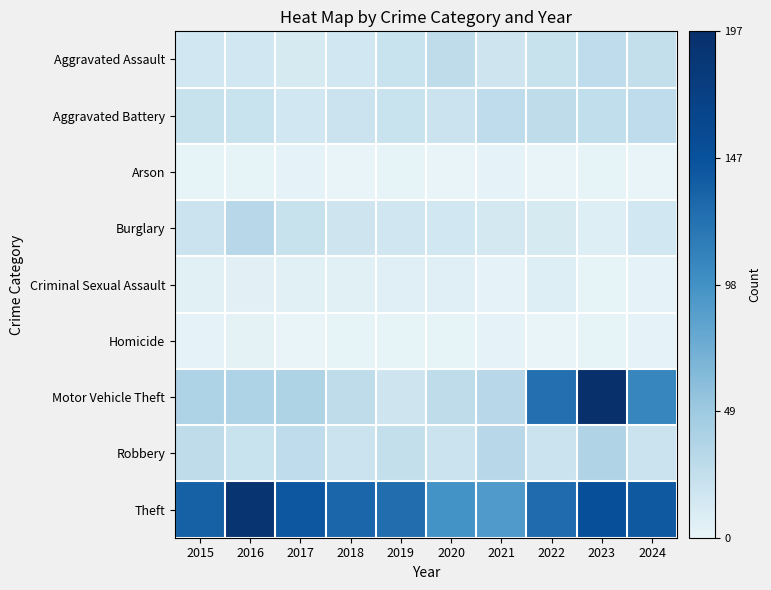

Reading left to right, what are all the values shown in this chart?

Aggravated Assault: 2015=15	2016=15	2017=12	2018=15	2019=21	2020=27	2021=17	2022=22	2023=28	2024=24
Aggravated Battery: 2015=22	2016=21	2017=15	2018=20	2019=21	2020=20	2021=28	2022=27	2023=26	2024=28
Arson: 2015=1	2016=1	2017=2	2018=0	2019=1	2020=0	2021=2	2022=0	2023=1	2024=0
Burglary: 2015=20	2016=32	2017=22	2018=17	2019=16	2020=15	2021=14	2022=12	2023=7	2024=15
Criminal Sexual Assault: 2015=5	2016=4	2017=5	2018=5	2019=6	2020=6	2021=2	2022=7	2023=1	2024=2
Homicide: 2015=2	2016=3	2017=0	2018=1	2019=1	2020=1	2021=2	2022=0	2023=1	2024=2
Motor Vehicle Theft: 2015=38	2016=38	2017=39	2018=27	2019=17	2020=27	2021=32	2022=124	2023=197	2024=107
Robbery: 2015=27	2016=21	2017=28	2018=20	2019=24	2020=20	2021=32	2022=20	2023=37	2024=20
Theft: 2015=135	2016=190	2017=143	2018=131	2019=126	2020=97	2021=91	2022=127	2023=150	2024=141